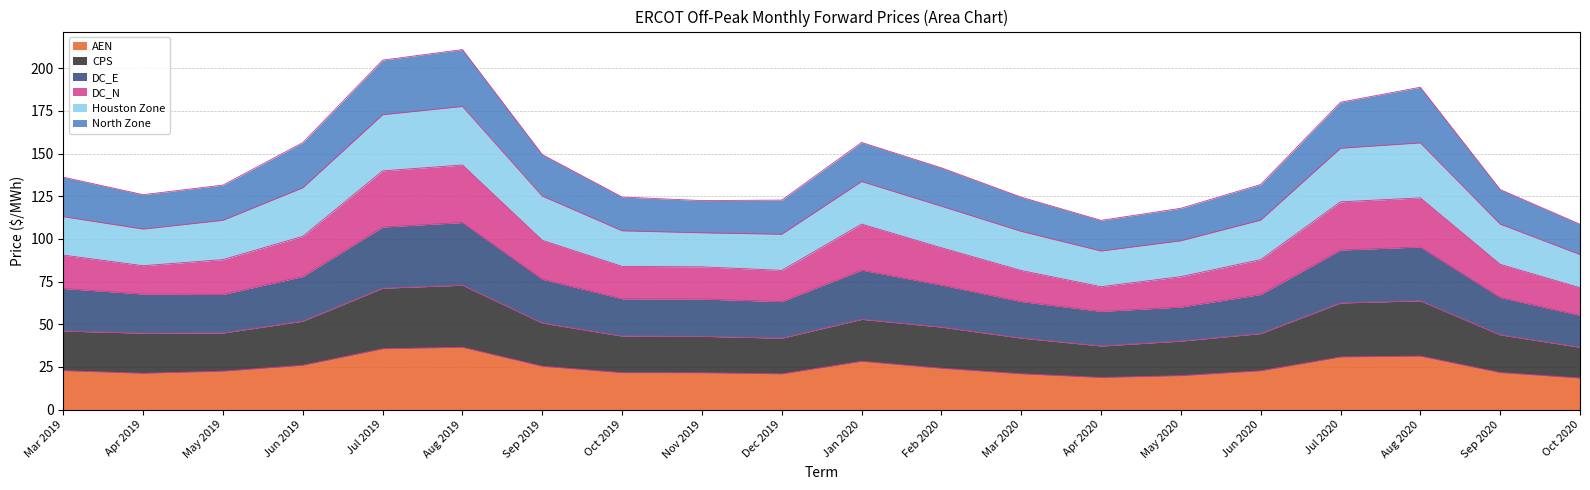

What is the lowest value of the AEN series?

18.5